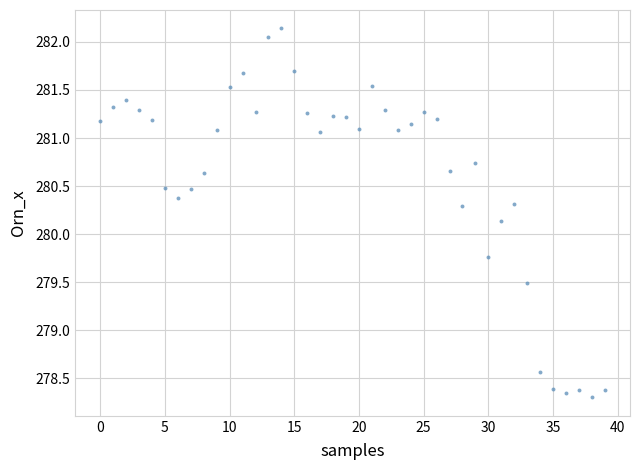

What Y value in the scatter plot is closest to 280?

280.1